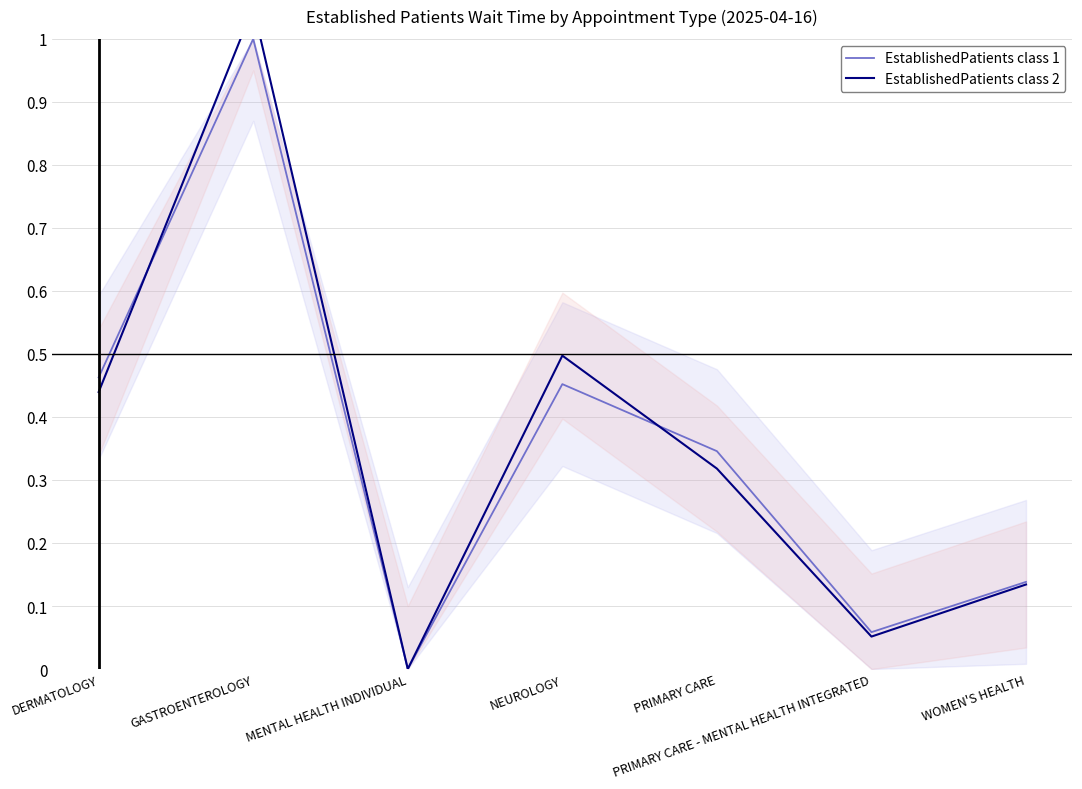

What is the difference between the EstablishedPatients class 2 values at GASTROENTEROLOGY and MENTAL HEALTH INDIVIDUAL?

1.1